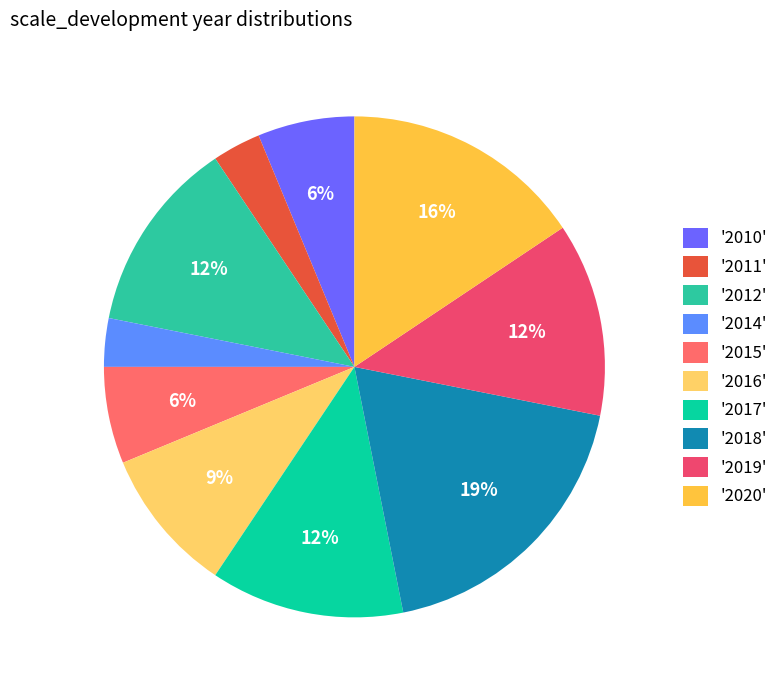

Count the number of slices in the pie.

10